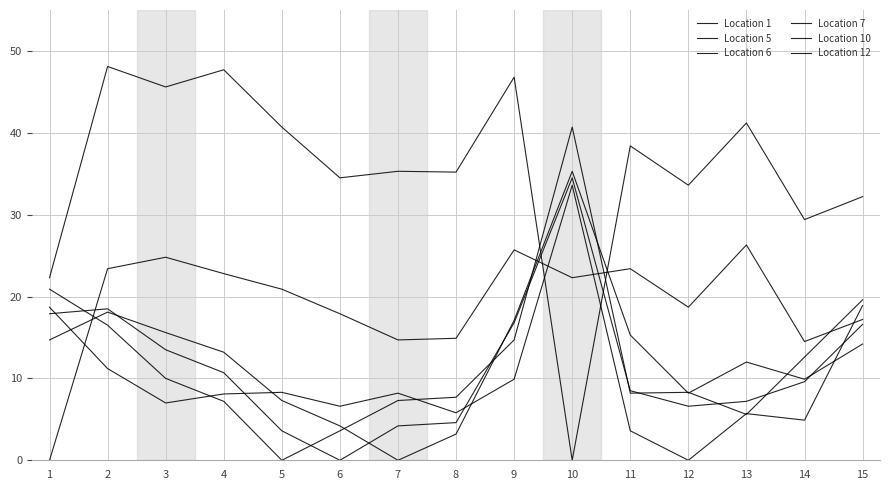

How many lines are shown in the chart?

6